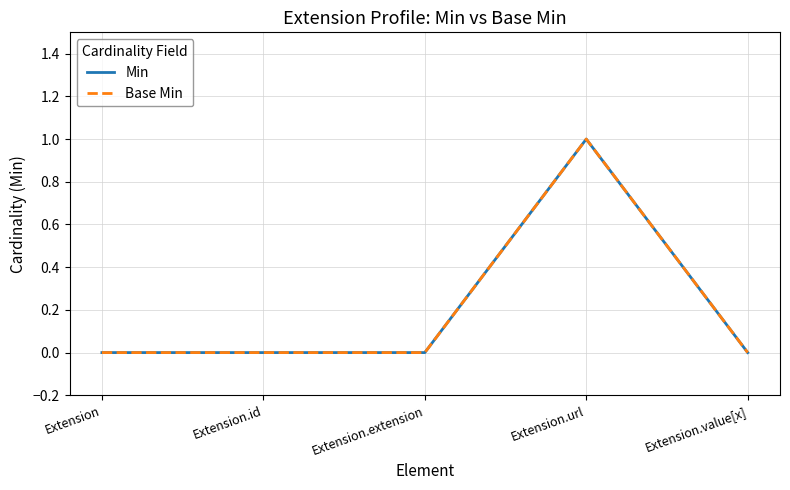

True or false: Min has more than 0 interior local peaks.

True